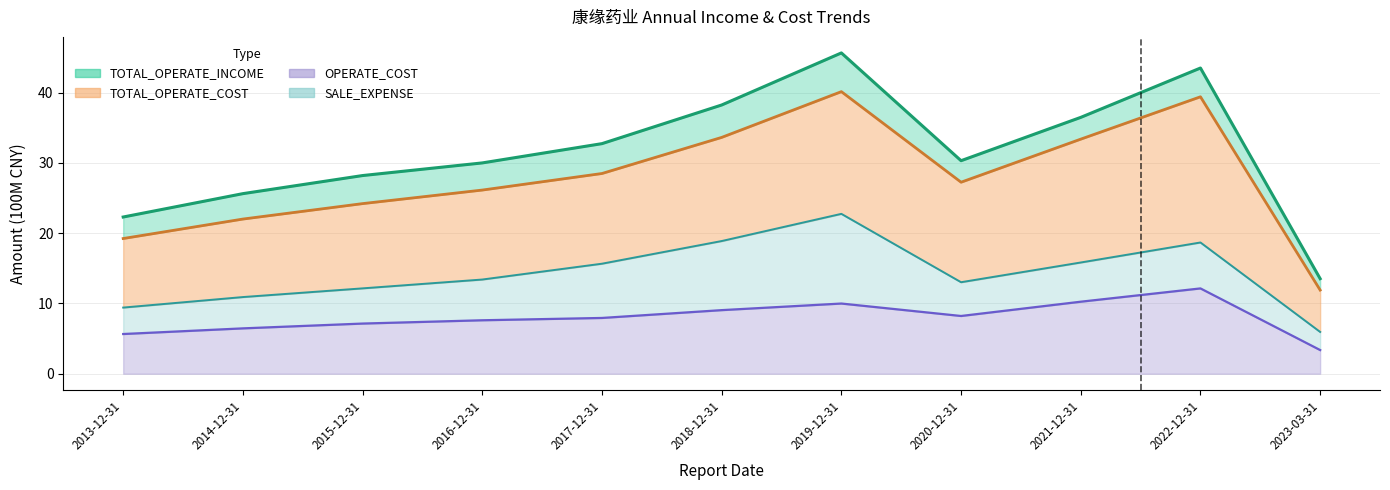

At which category does TOTAL_OPERATE_INCOME reach its first local peak?

2019-12-31